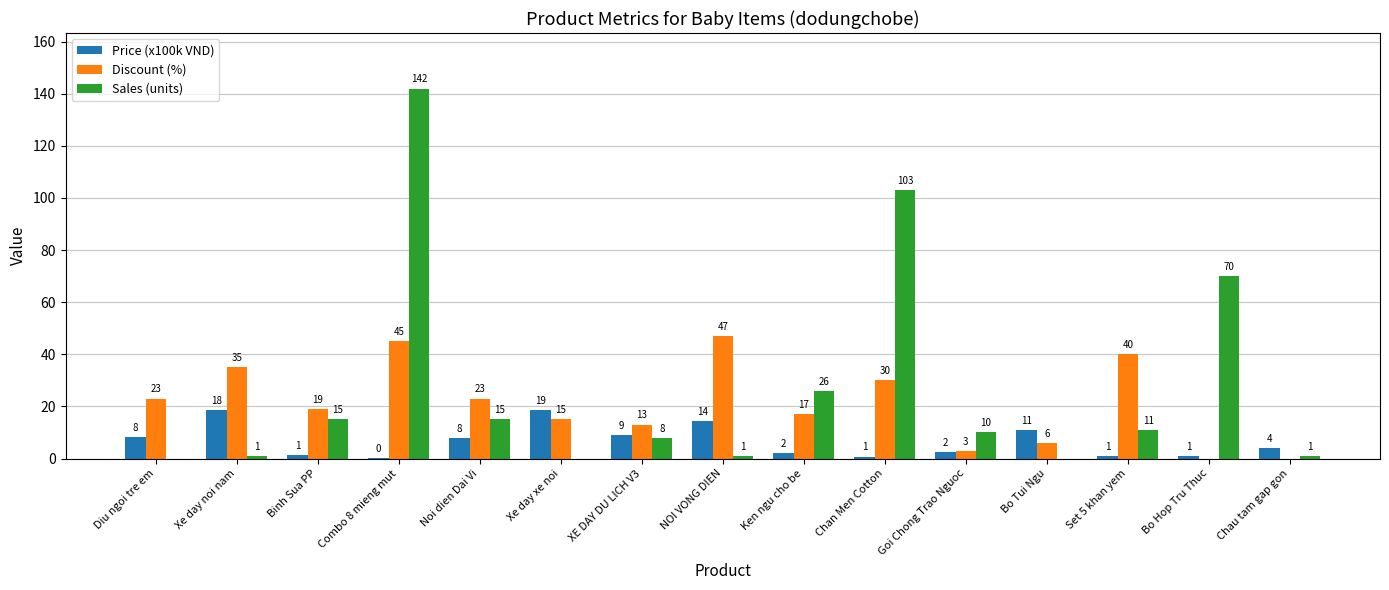

Between Combo 8 mieng mut and Chan Men Cotton, which series saw the biggest shift?

Sales (units)